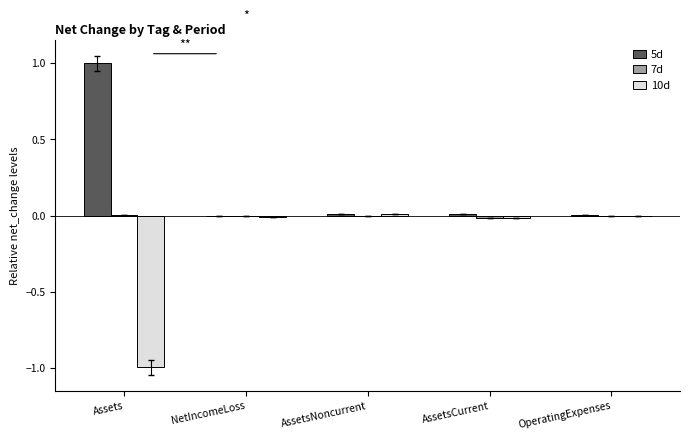

At which label does 5d reach its peak?

Assets